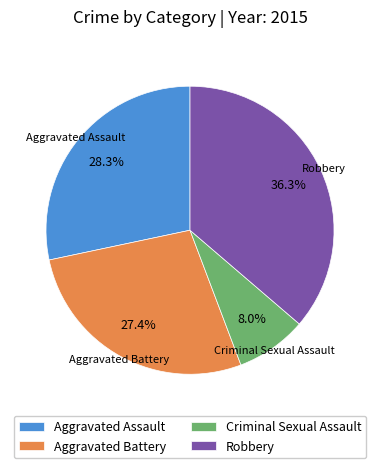

Rank the categories by value from highest to lowest.

Robbery, Aggravated Assault, Aggravated Battery, Criminal Sexual Assault